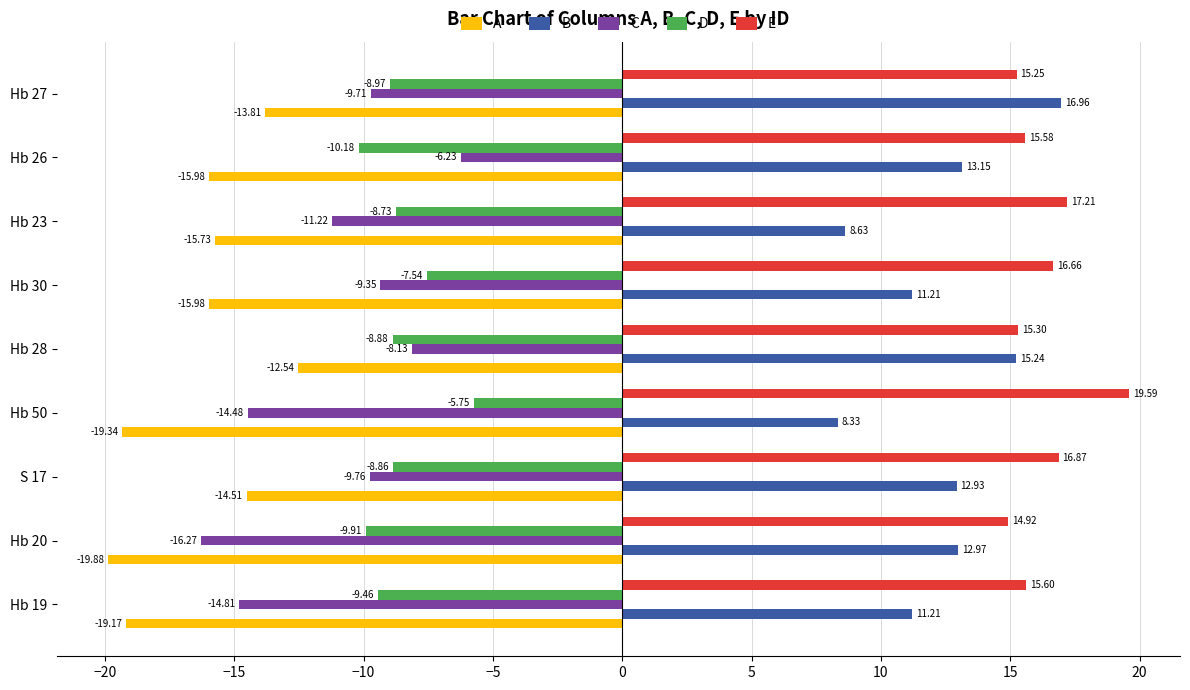

At how many categories does at least one series exceed 16?

5